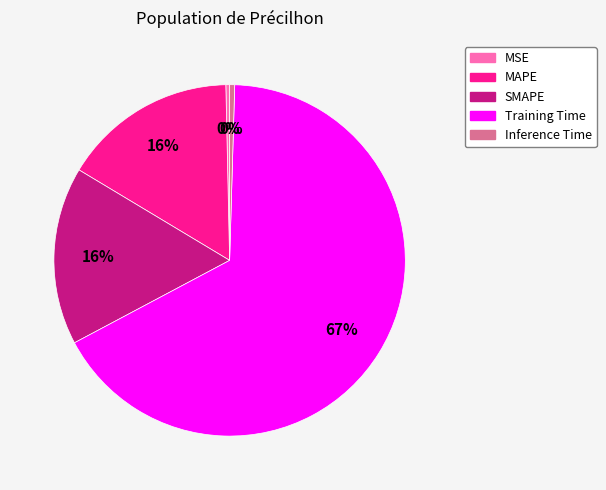

Is there any slice that represents more than half of the pie?

Yes